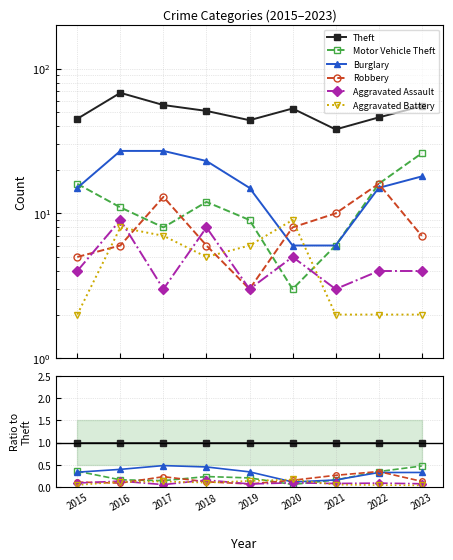

Which series ends up on top after the final intersection of Aggravated Assault and Motor Vehicle Theft?

Motor Vehicle Theft